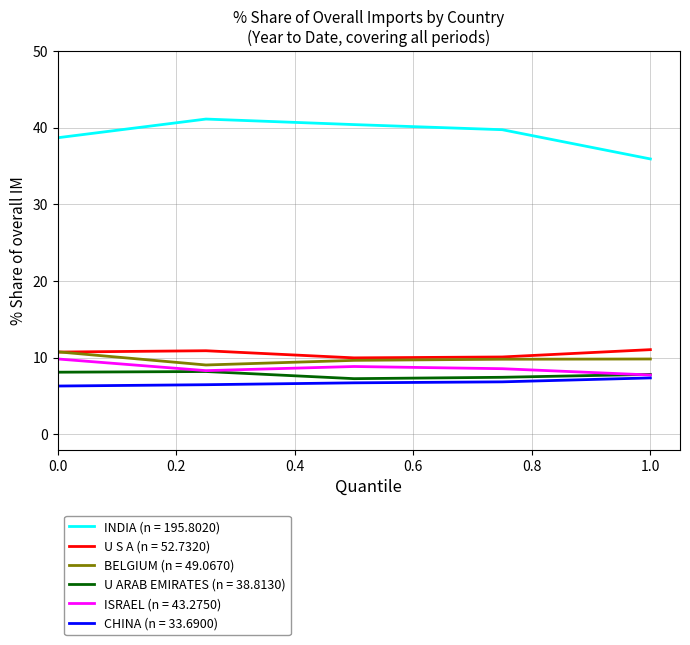

What is the greatest value displayed?

41.1